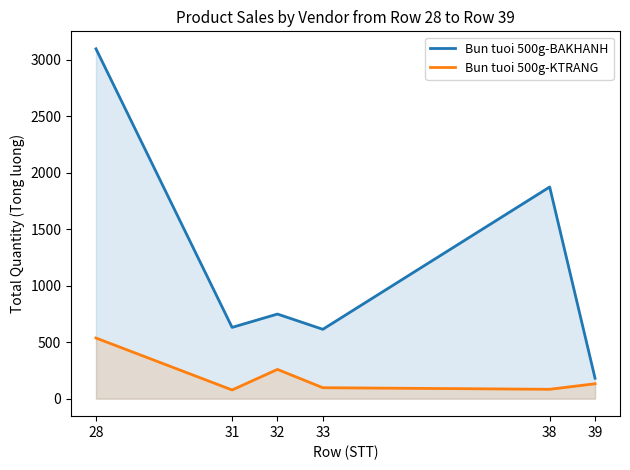

What is the difference between the second highest and second lowest values in the Bun tuoi 500g-KTRANG series?

176